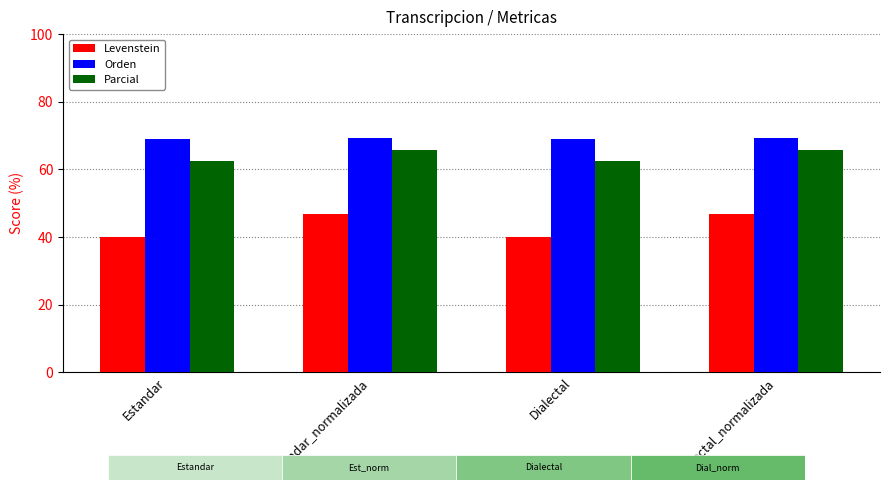

At which label does Orden reach its peak?

Estandar_normalizada